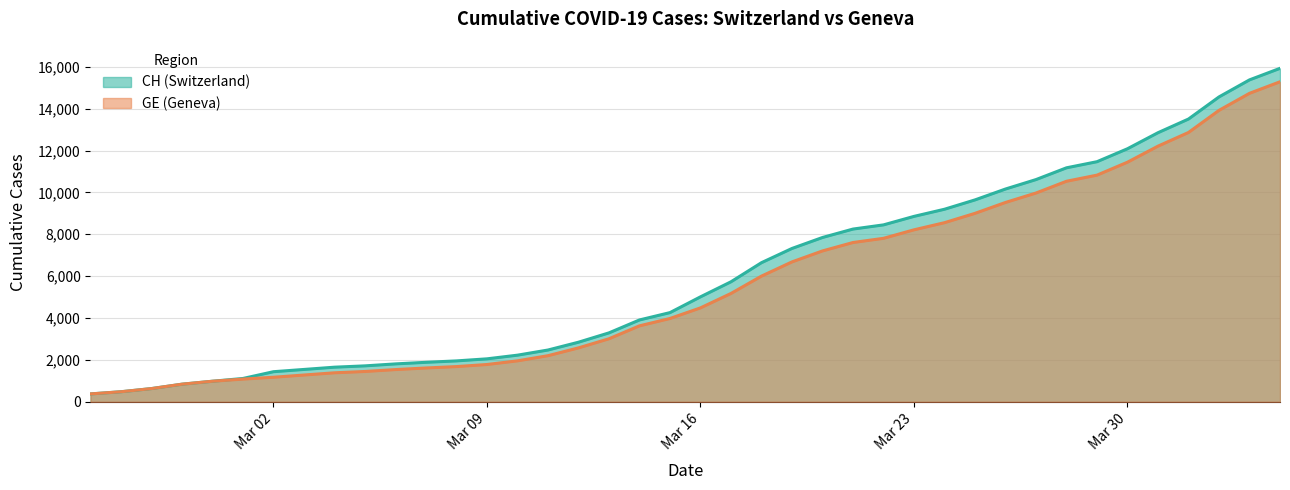

What is the total value across all series at 2020-03-22?

16256